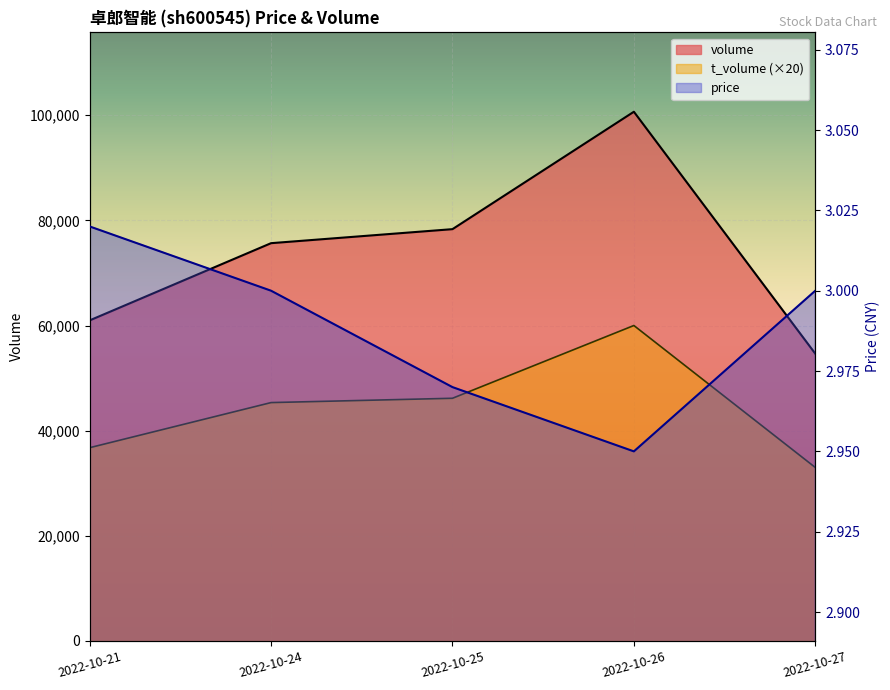

What is the greatest value displayed?

100658.0